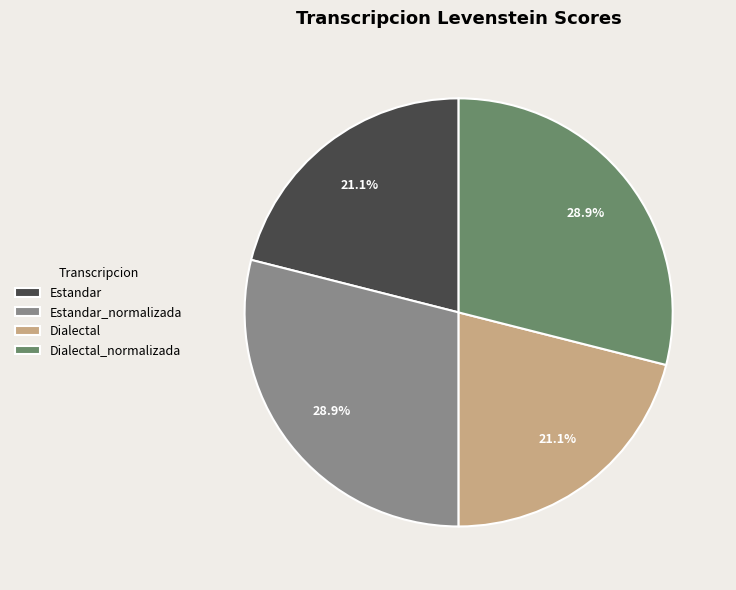

Between Dialectal_normalizada and Dialectal, which is larger?

Dialectal_normalizada